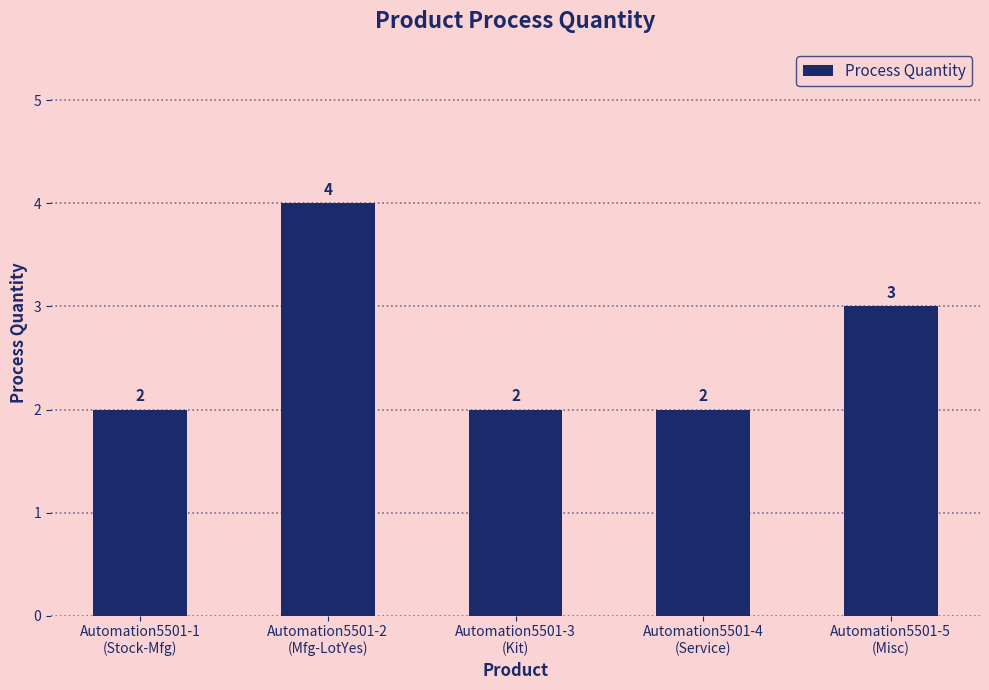

What is the sum of all values?

13